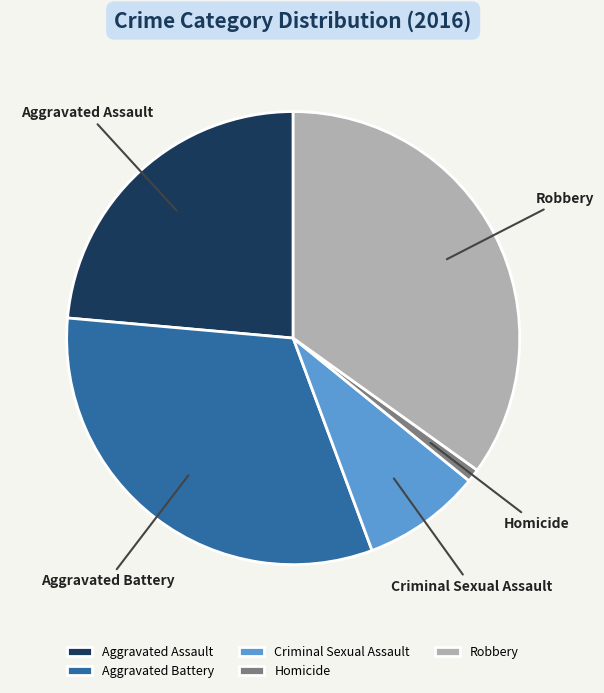

Approximately how many times larger is the value at Robbery compared to Aggravated Battery?

1.1